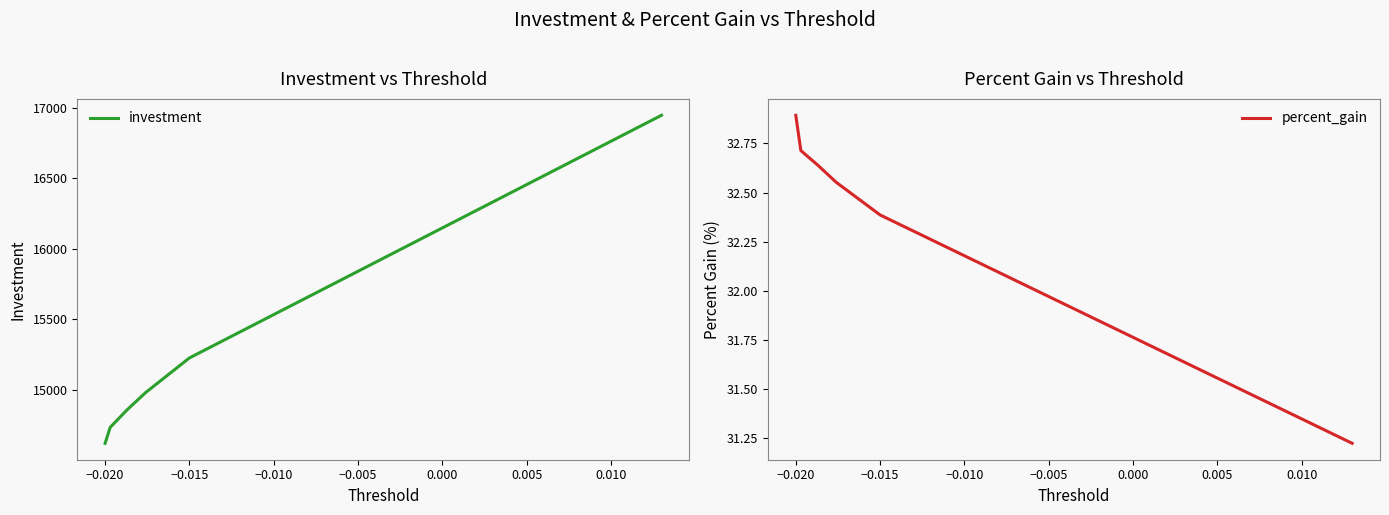

List the series in order of their peak value, lowest first.

percent_gain, investment